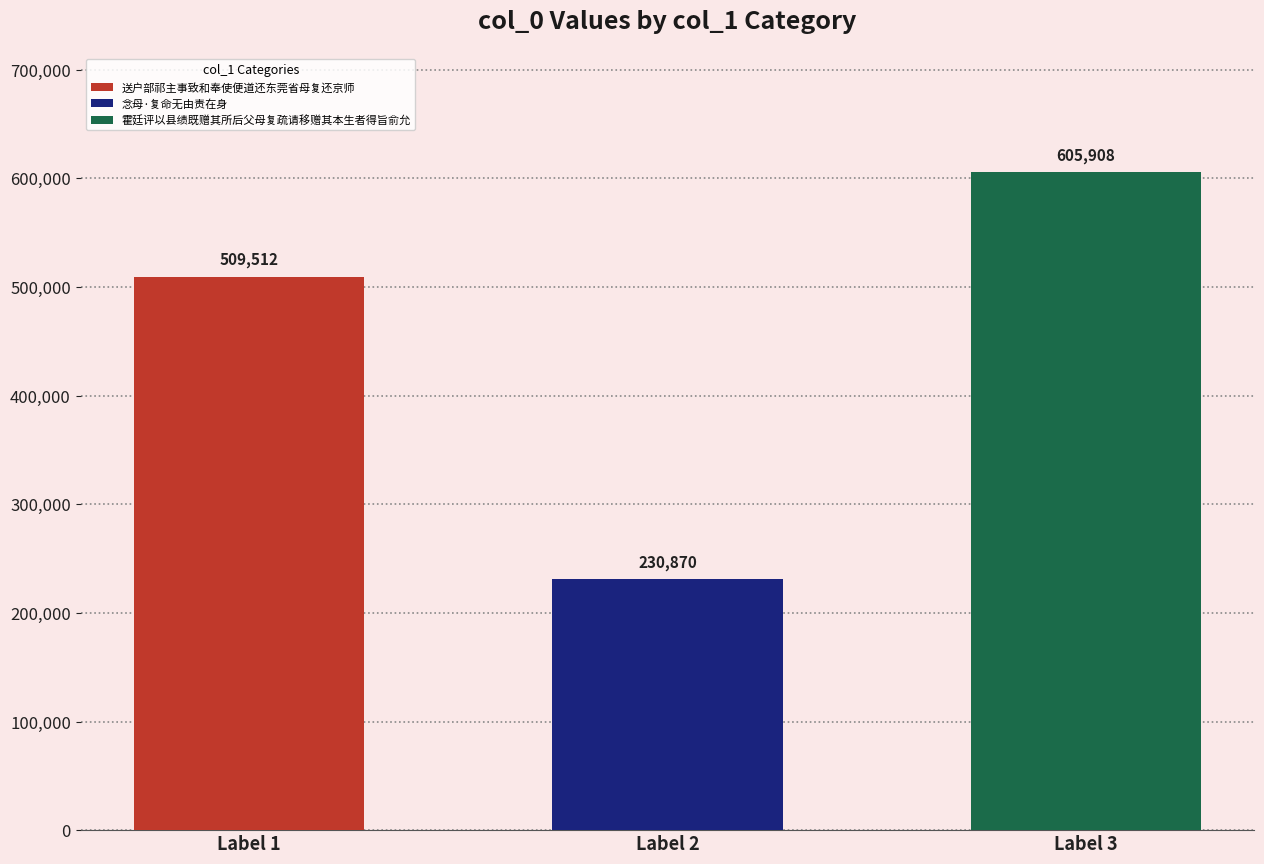

At which label is the value closest to 418389?

送户部祁主事致和奉使便道还东莞省母复还京师